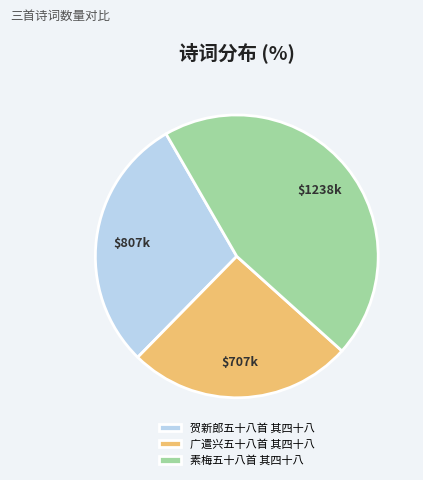

Count the number of slices in the pie.

3